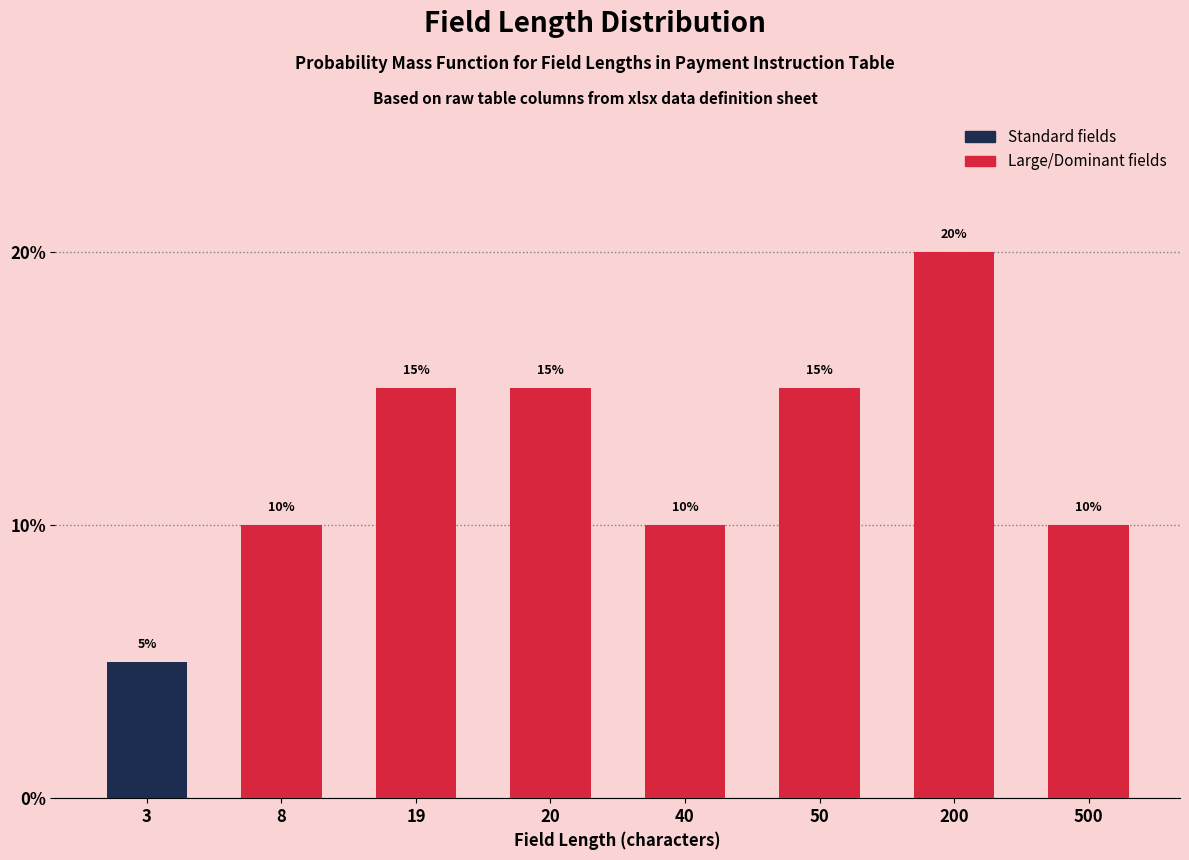

Reading left to right, transcribe all the data shown in this chart.

3=5	8=10	19=15	20=15	40=10	50=15	200=20	500=10